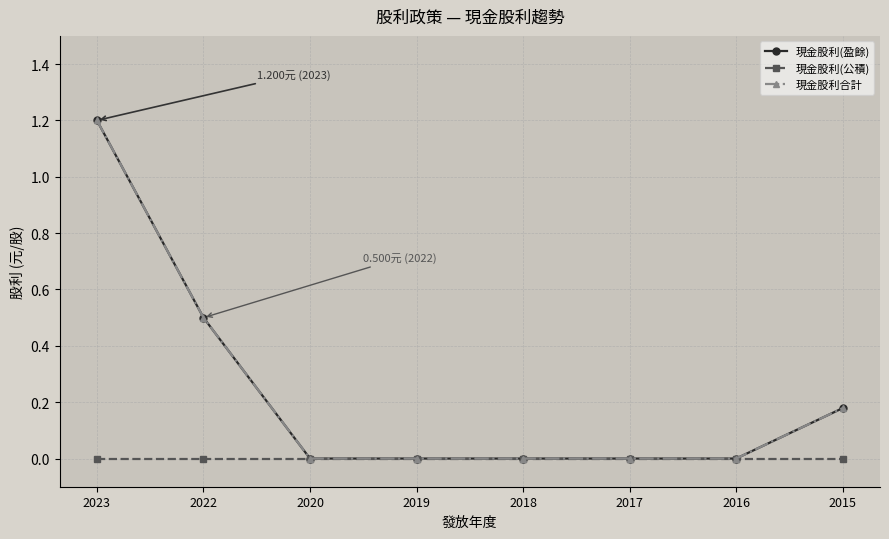

True or false: 現金股利(公積) has more than 2 interior local peaks.

False